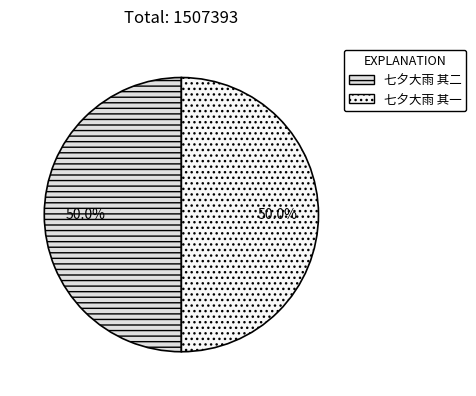

Is the sum of 七夕大雨 其一 and 七夕大雨 其二 greater than half?

Yes